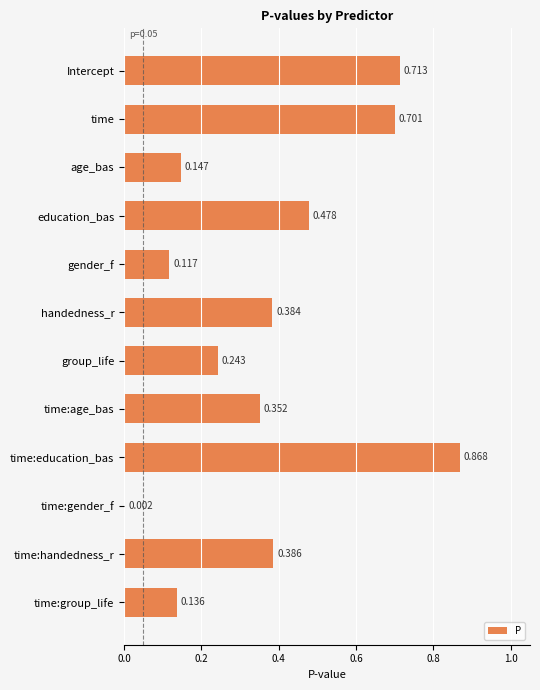

At which label is the value closest to 0?

time:gender_f